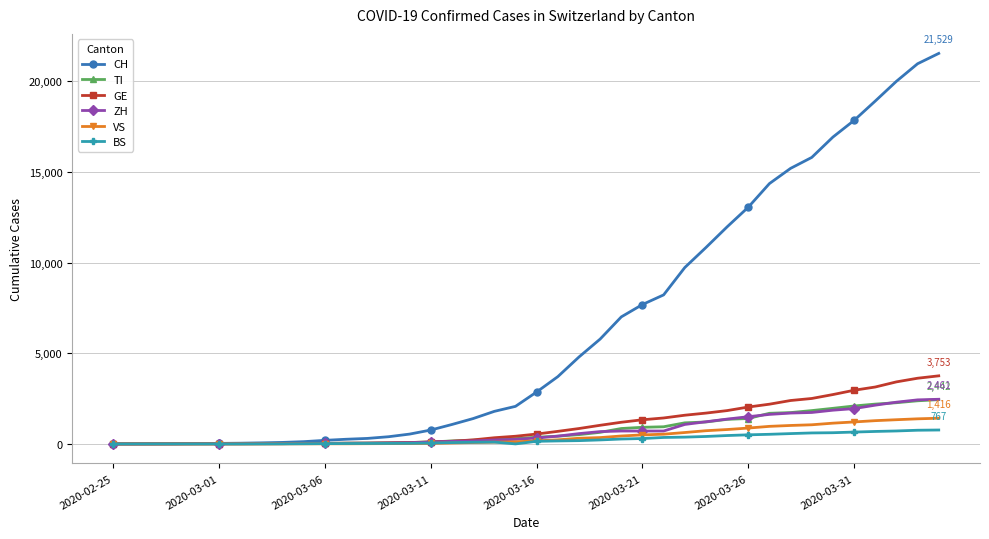

Which series has the widest spread of values?

CH